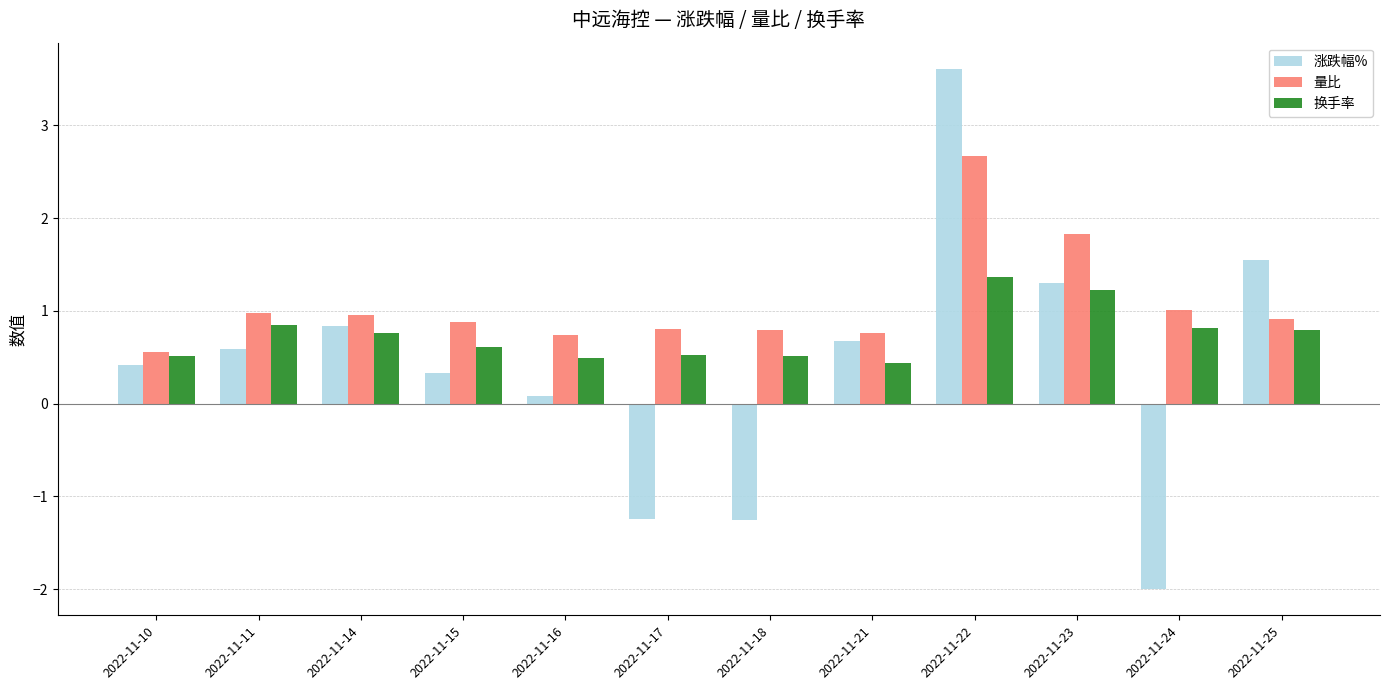

What is the approximate value of 量比 at 2022-11-22?

2.7